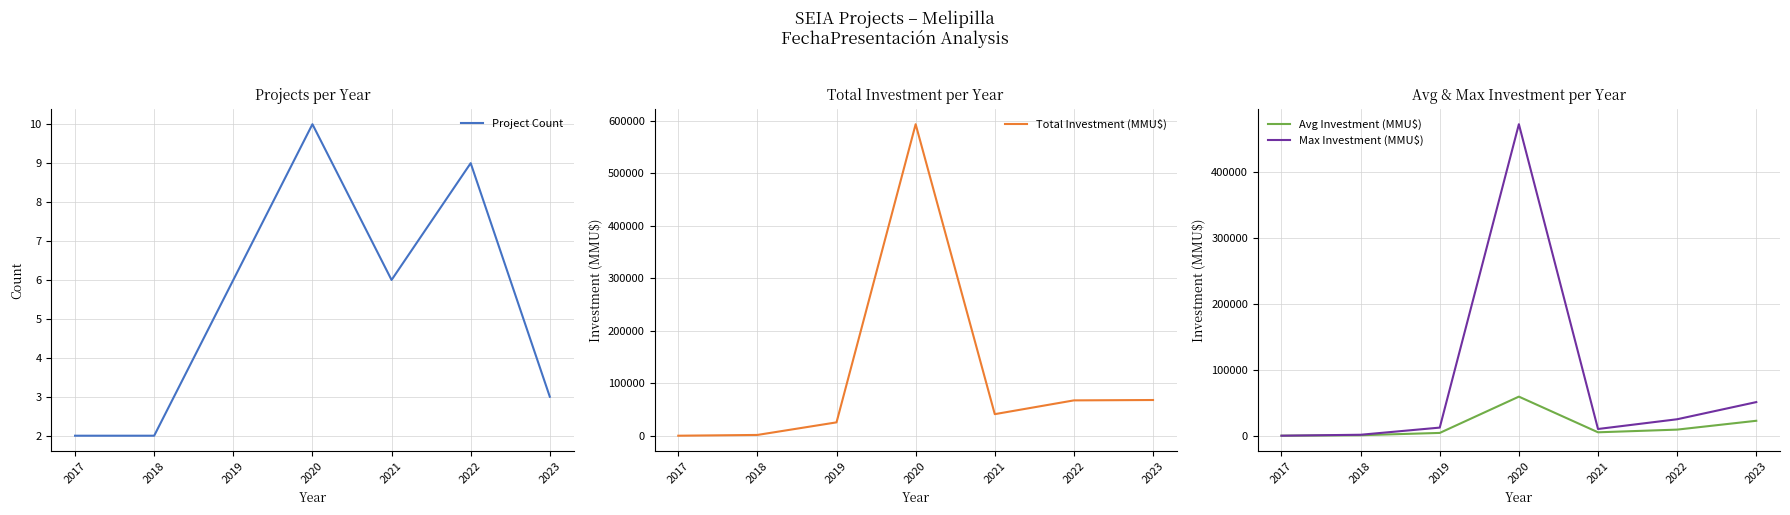

At which category does Max Investment (MMU$) reach its first local valley?

2021